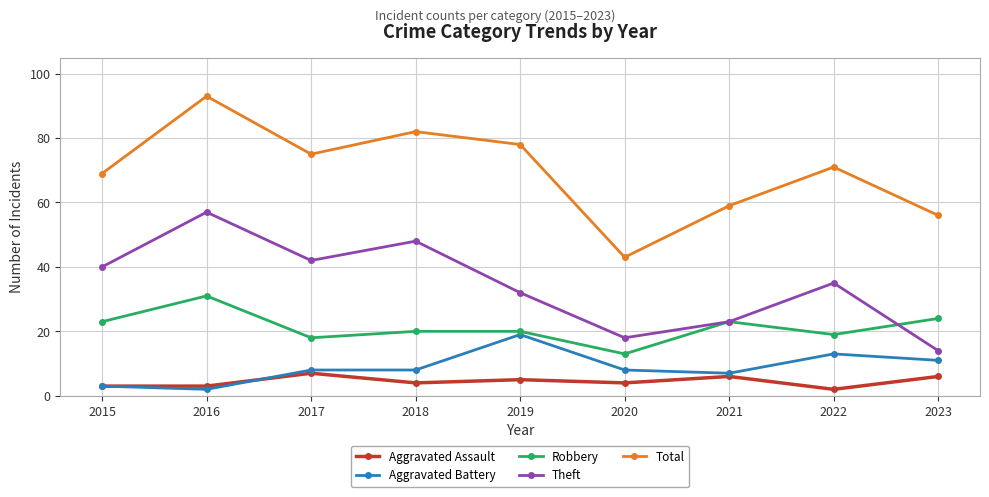

True or false: Aggravated Battery and Total intersect in this chart.

False